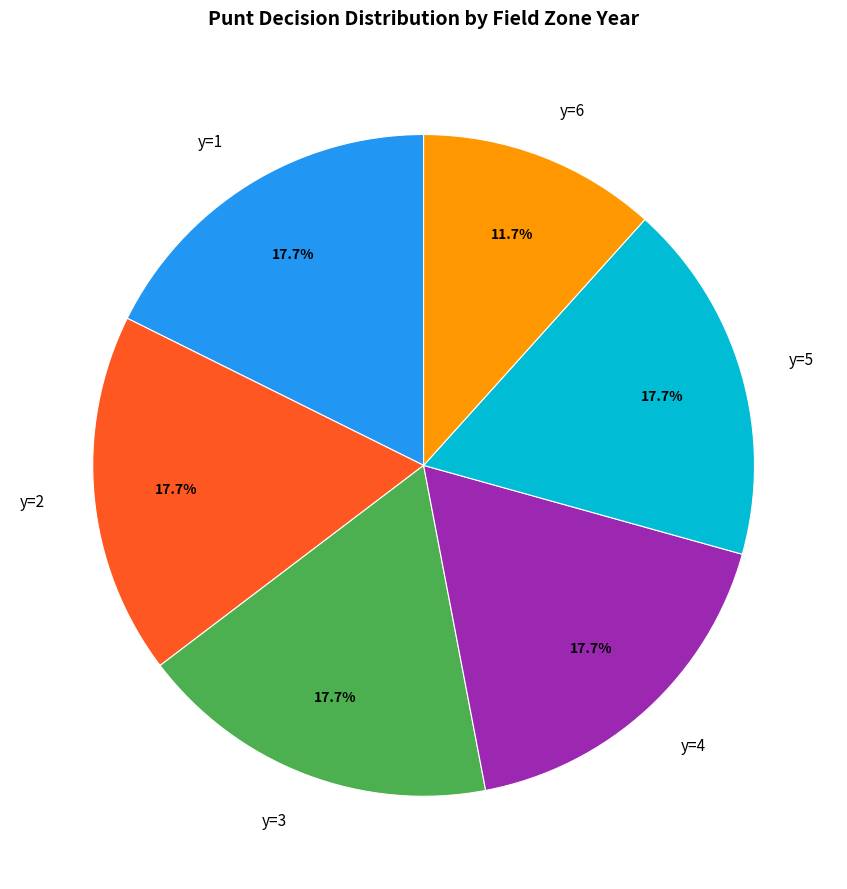

Count the number of slices in the pie.

6